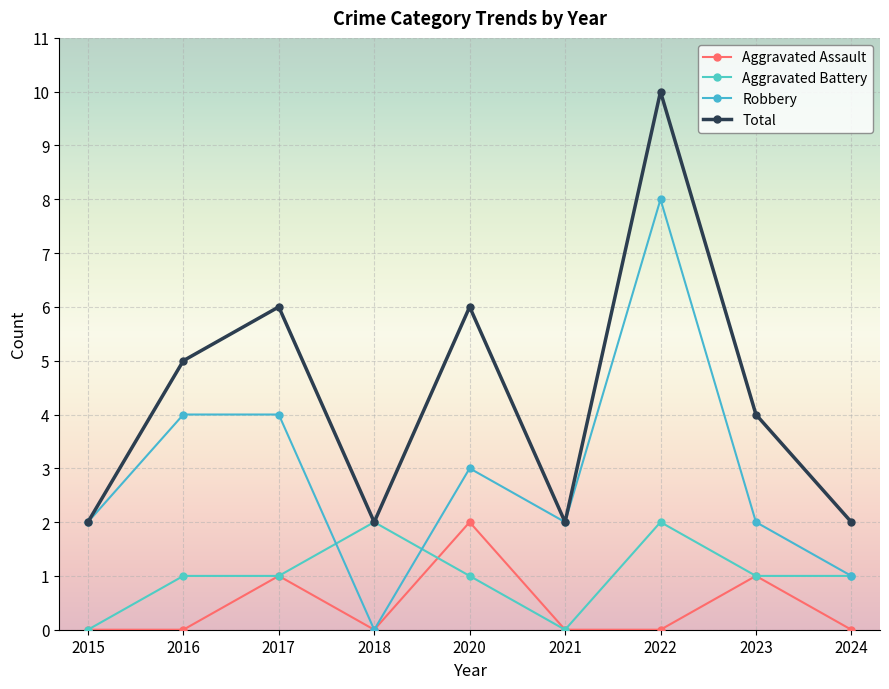

Reading left to right, transcribe all the data shown in this chart.

Aggravated Assault: 2015=0	2016=0	2017=1	2018=0	2020=2	2021=0	2022=0	2023=1	2024=0
Aggravated Battery: 2015=0	2016=1	2017=1	2018=2	2020=1	2021=0	2022=2	2023=1	2024=1
Robbery: 2015=2	2016=4	2017=4	2018=0	2020=3	2021=2	2022=8	2023=2	2024=1
Total: 2015=2	2016=5	2017=6	2018=2	2020=6	2021=2	2022=10	2023=4	2024=2